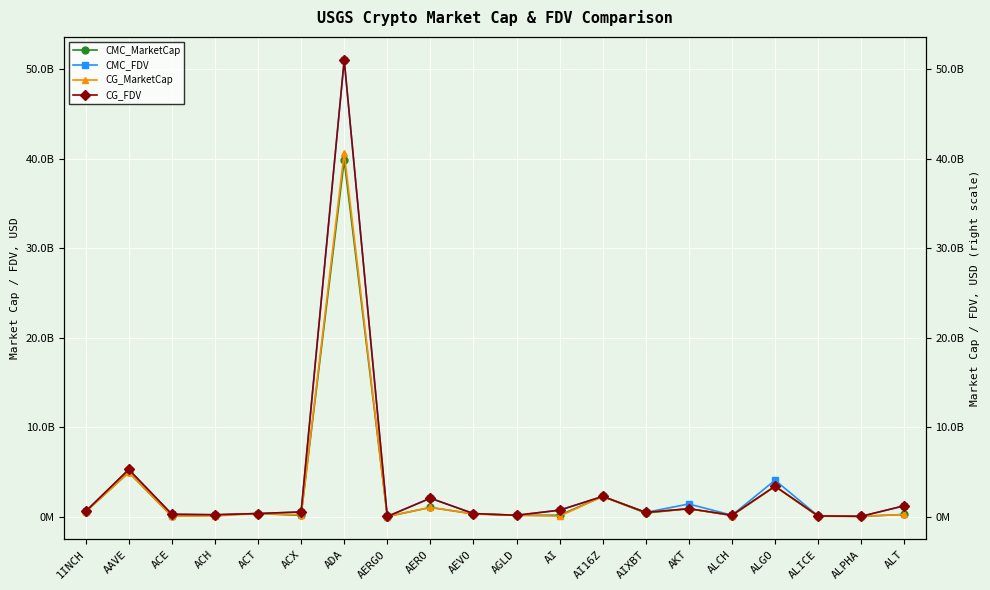

What is the label of the 4th point from the right?

ALGO